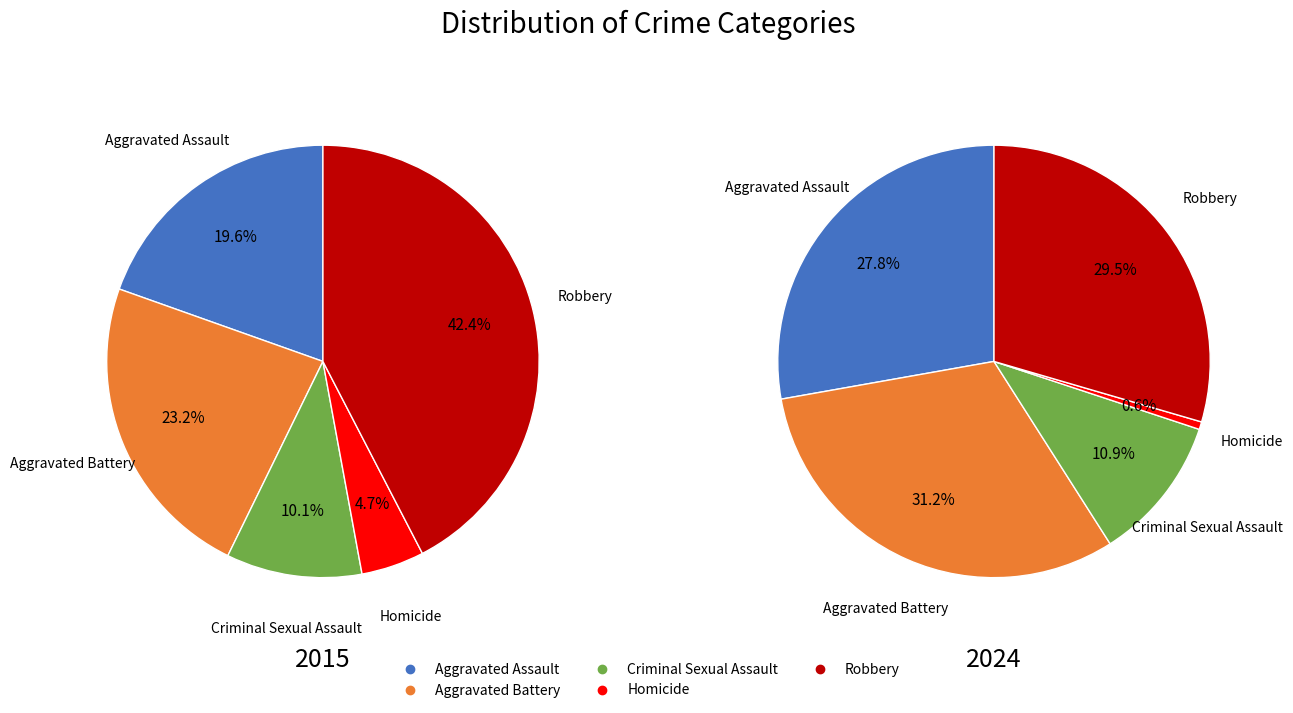

Does Criminal Sexual Assault represent more than half of the total?

No